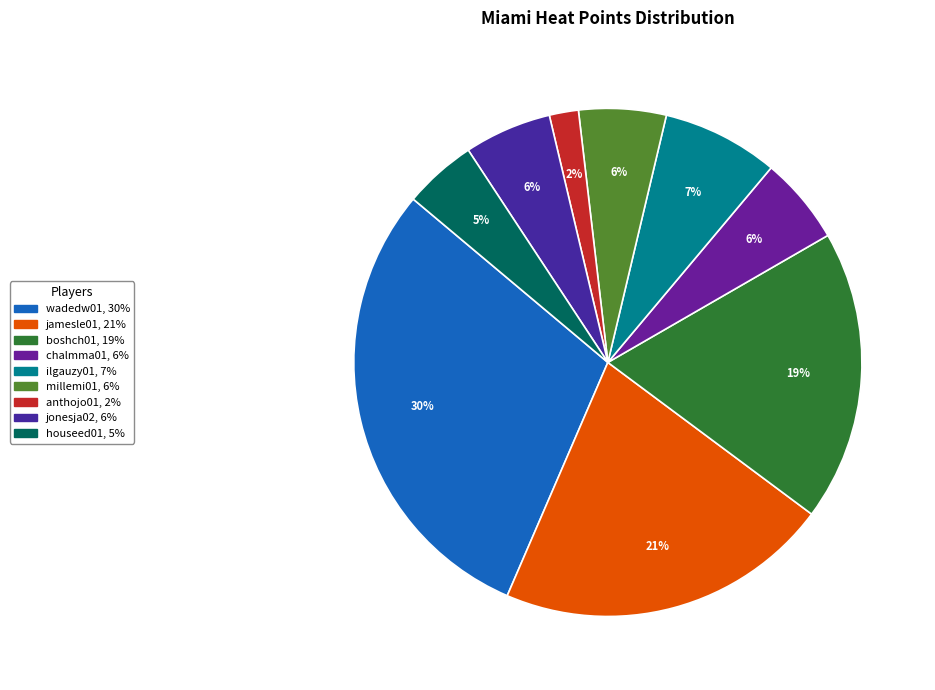

How many slices are in this pie chart?

9